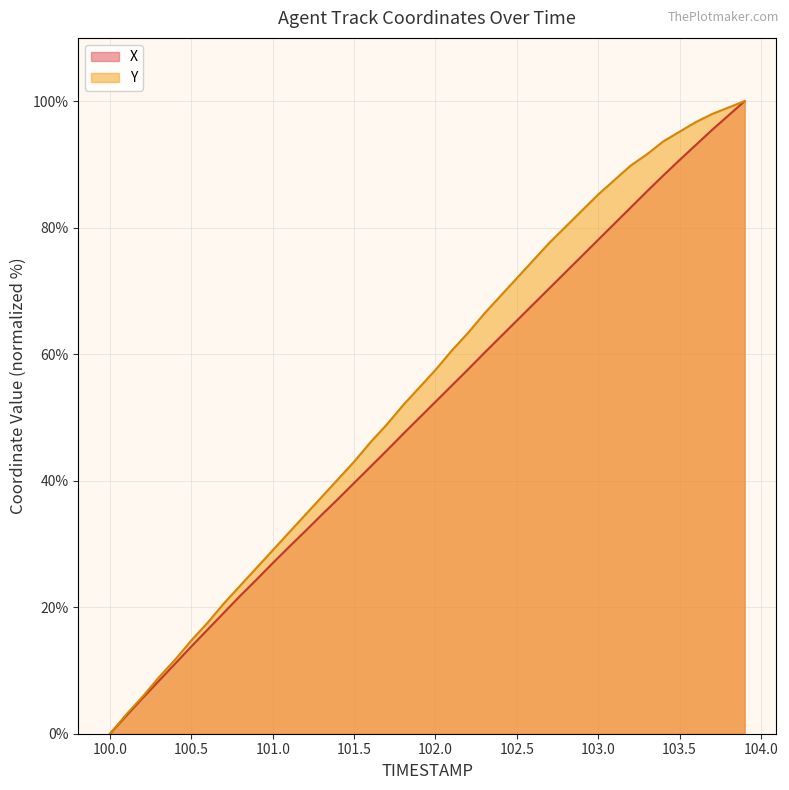

The value of Y at 101.2 is 55.8. True or false?

False